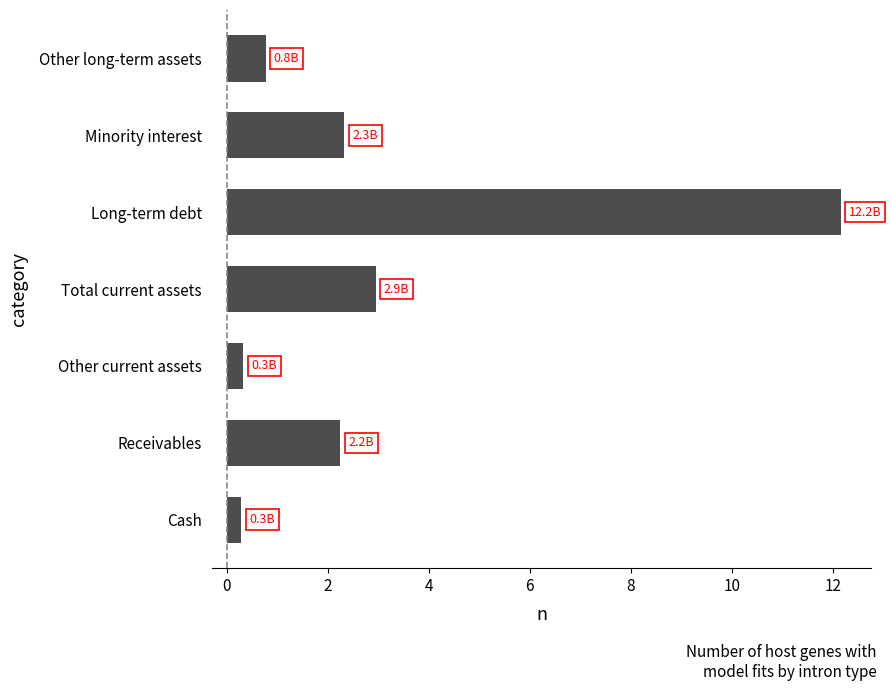

What is the approximate value at Total current assets?

2.9